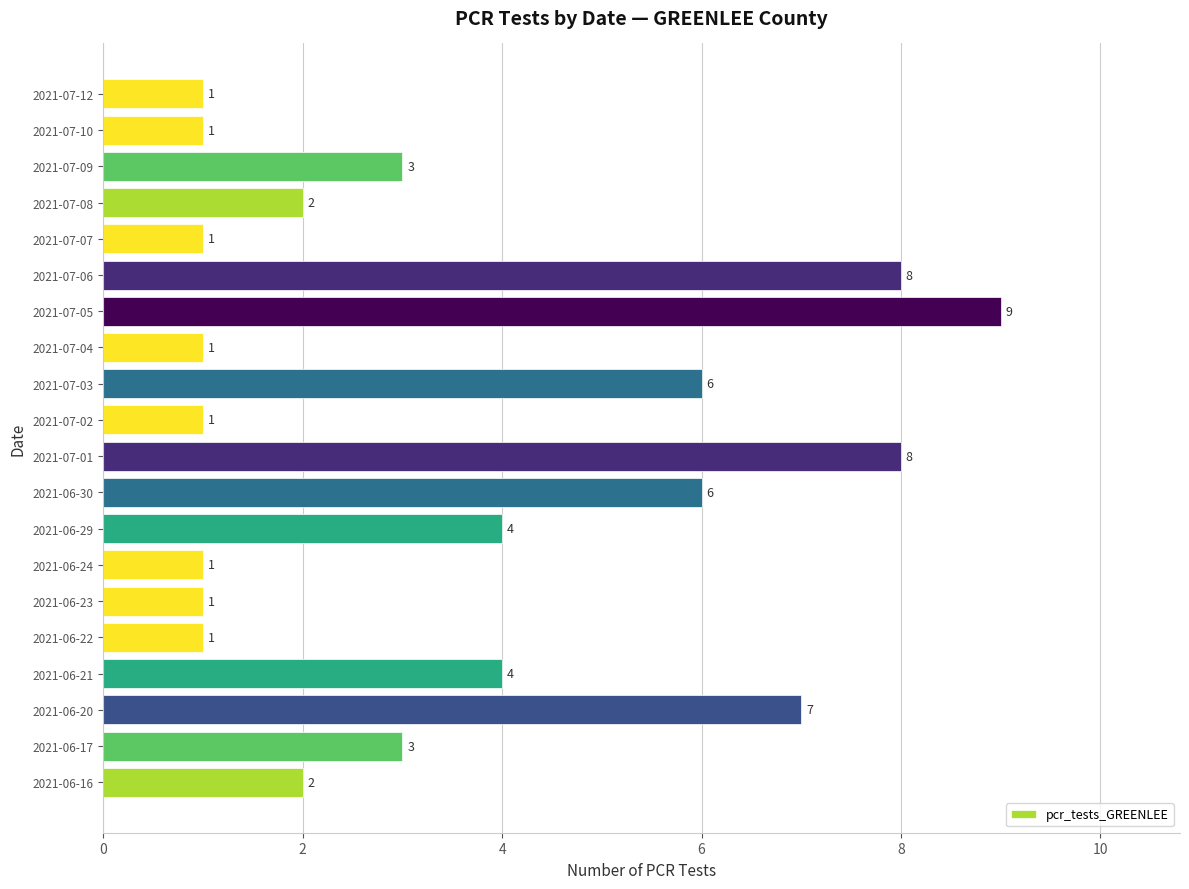

What is the difference between the maximum and minimum values?

8